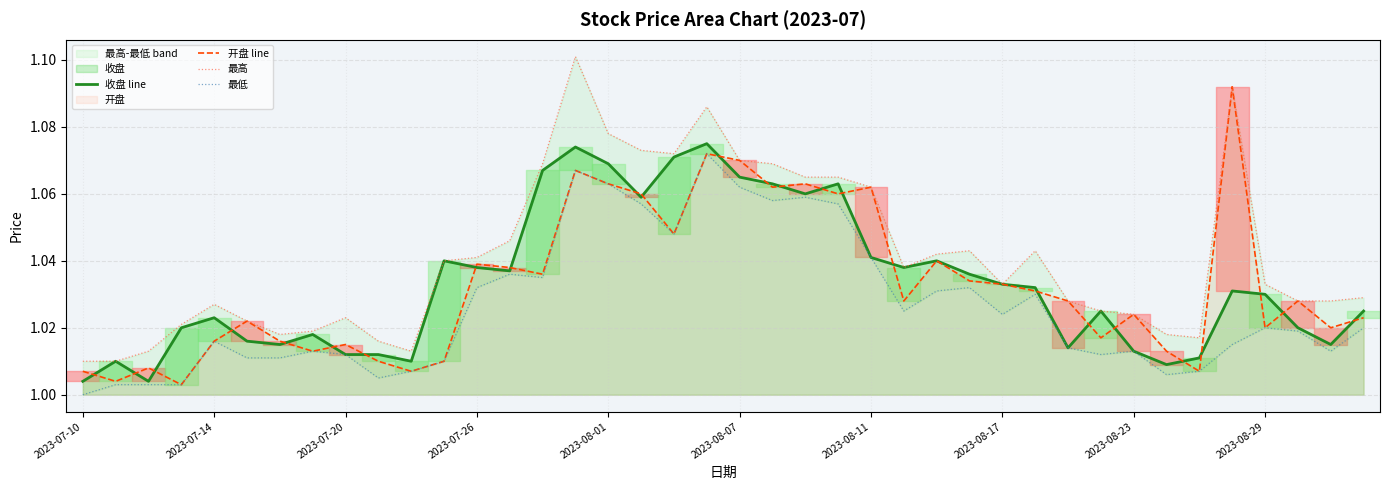

What is the difference between the 最高 values at 30 and 19?

0.1